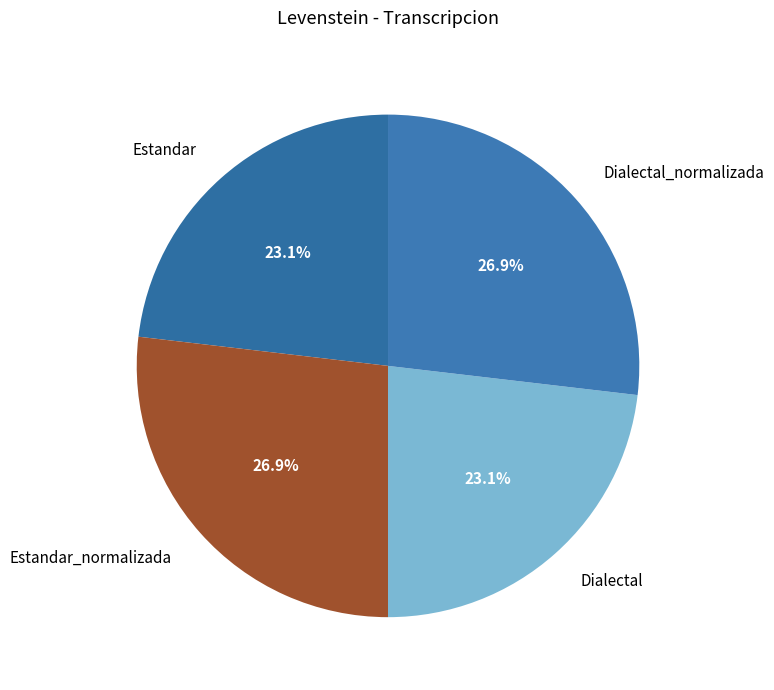

How many segments does this pie chart have?

4